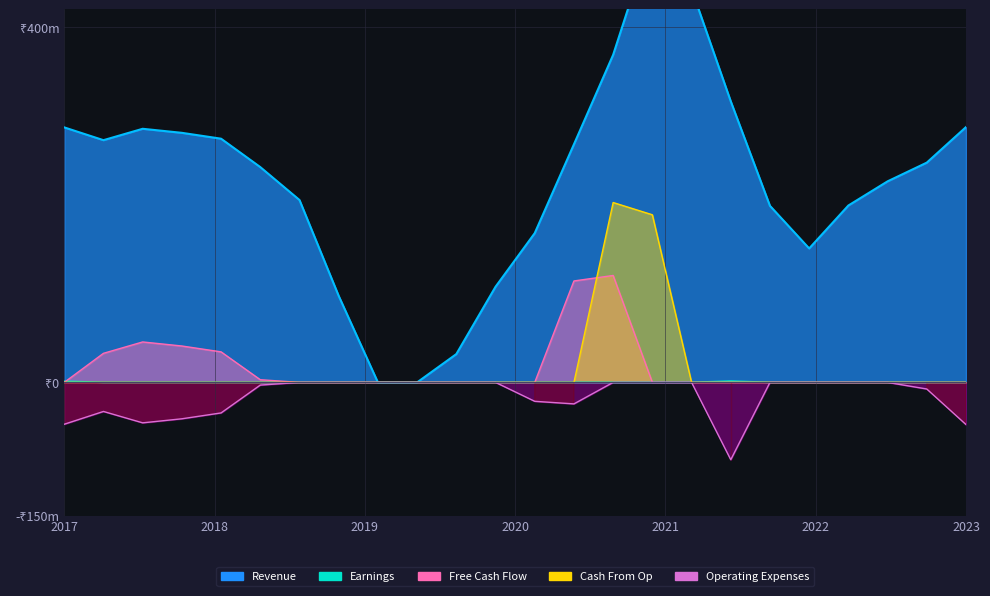

How many negative values does the Operating Expenses series have?

11